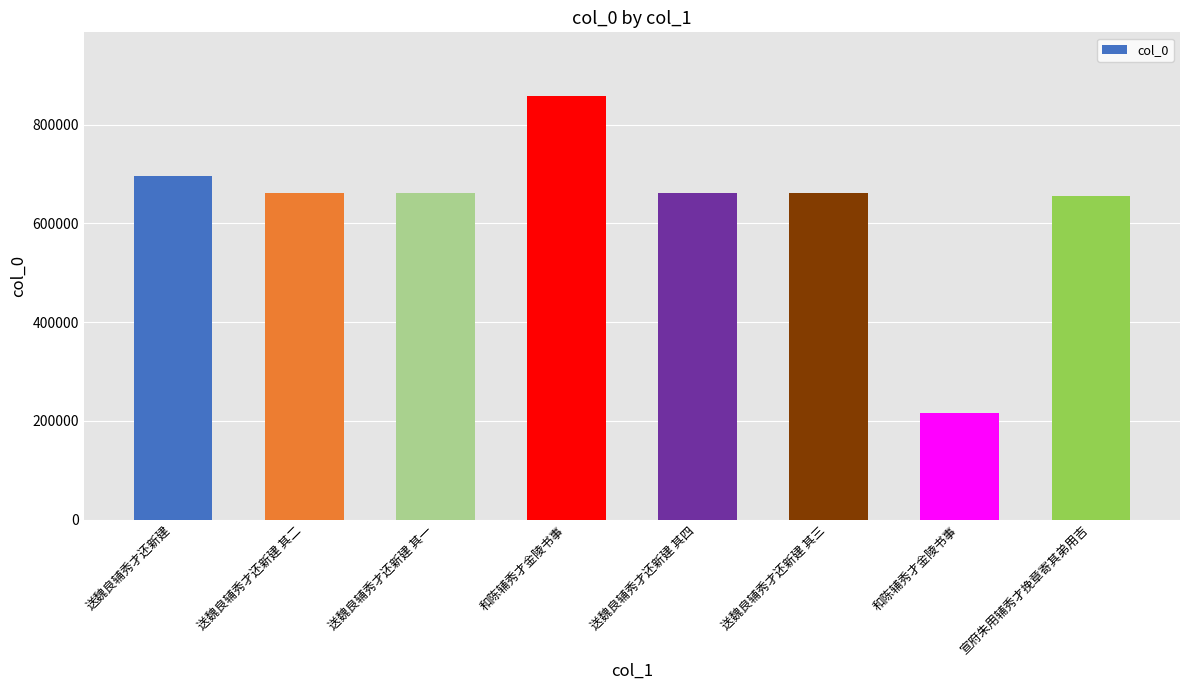

What is the difference between the maximum and minimum values?

642754